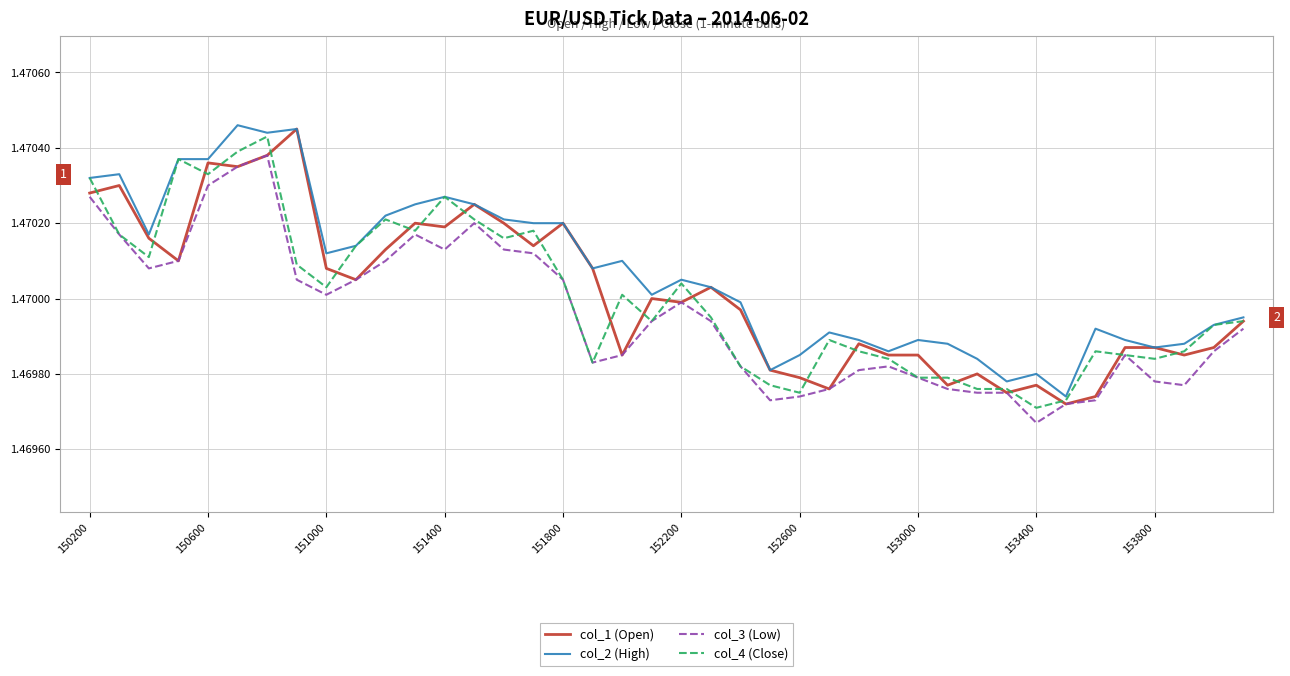

Which series has the largest total across all categories?

col_2 (High)